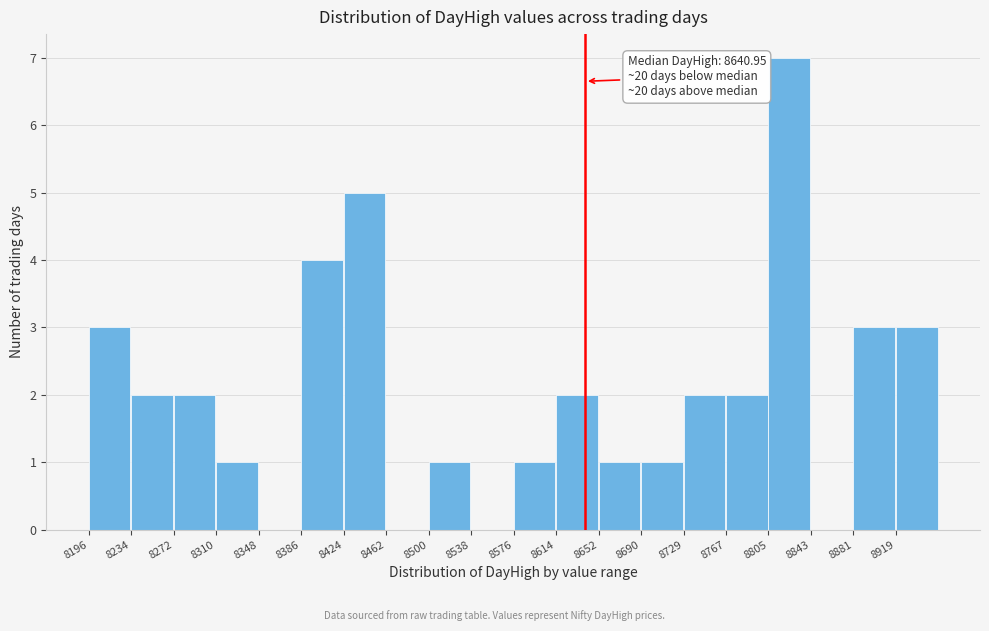

Over which range of the x-axis is the bar tallest?

8805 to 8845